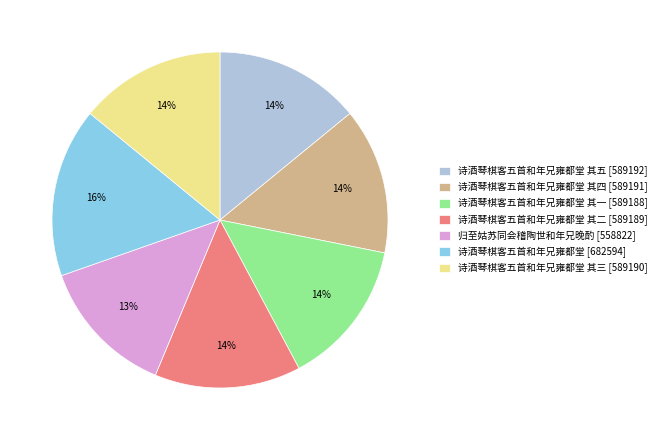

How many slices are in this pie chart?

7